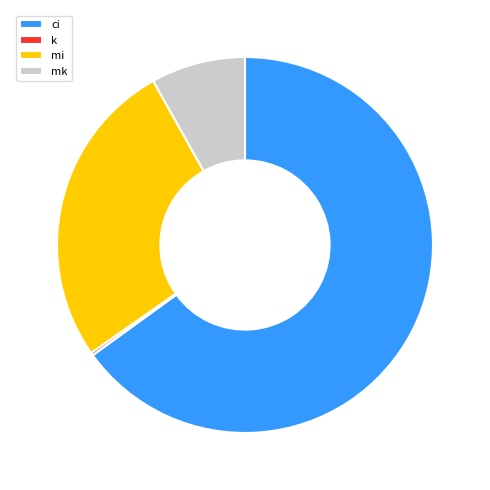

What is the largest slice in the pie chart?

ci